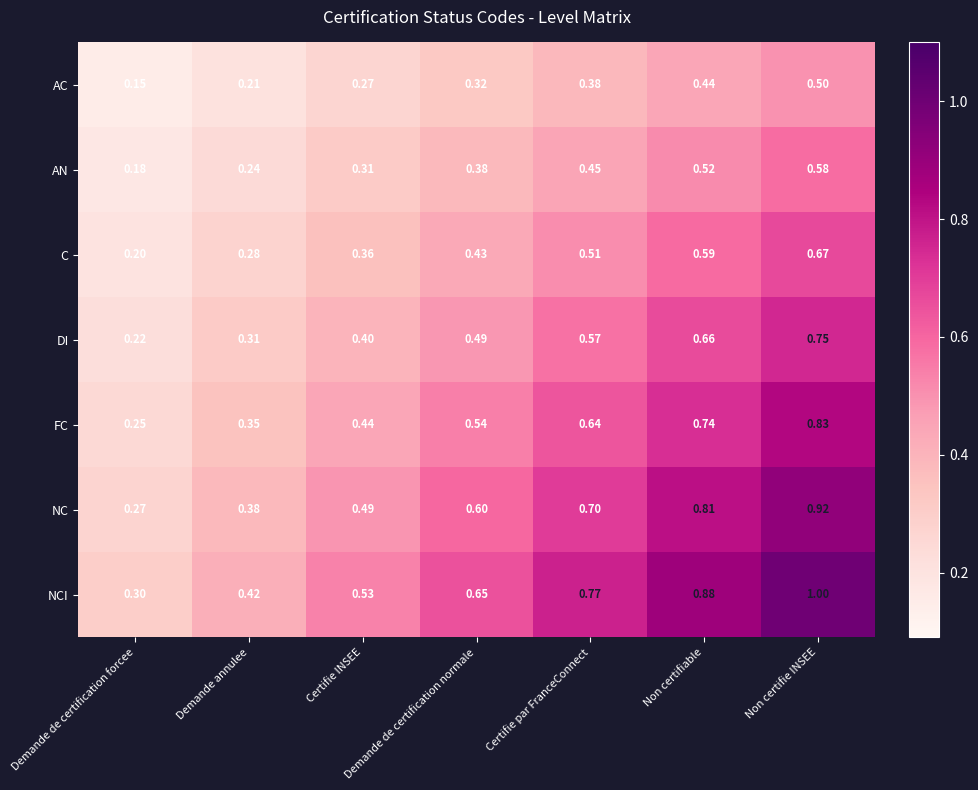

What is the highest value of the AN series?

0.6